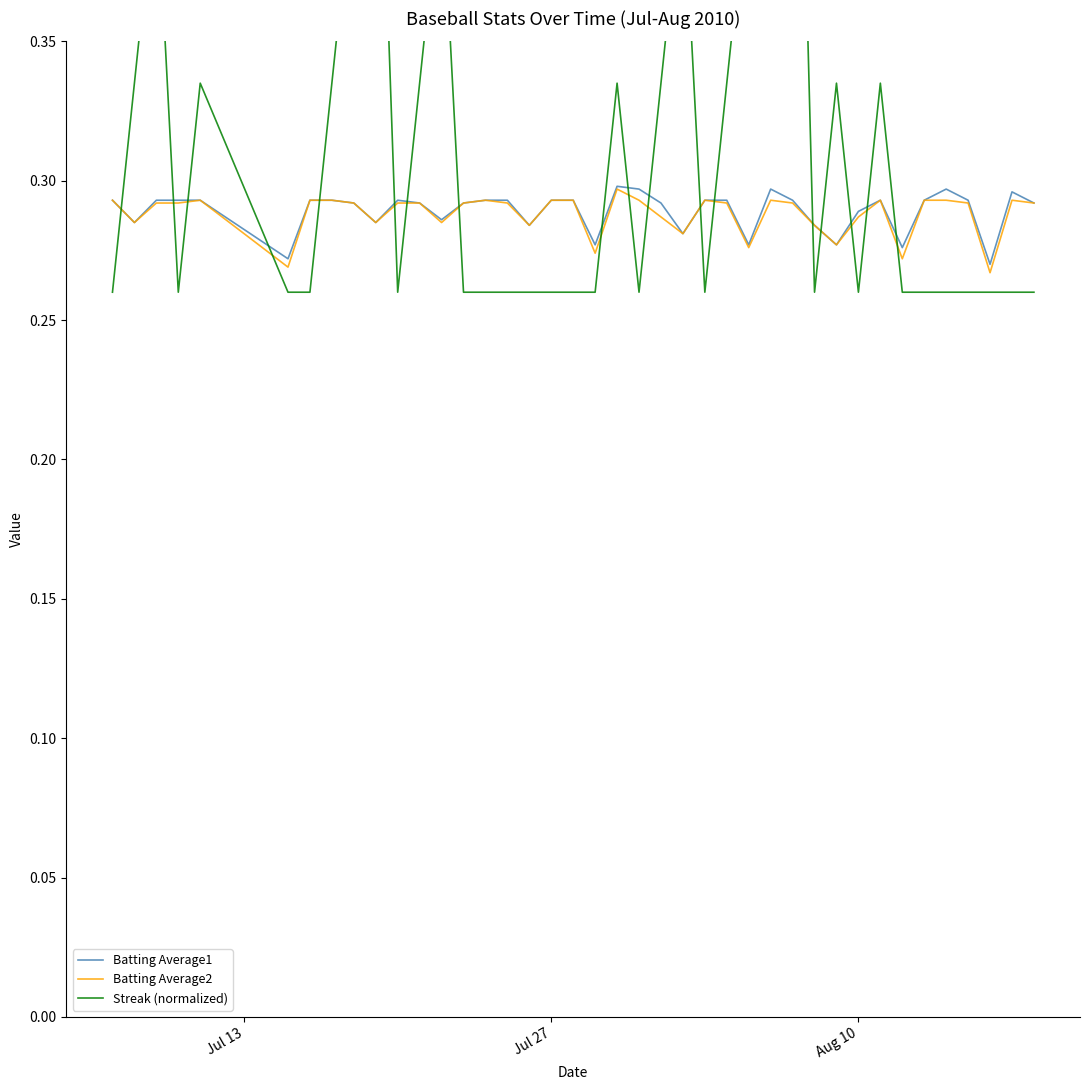

How many interior local peaks does the Batting Average2 series have?

7